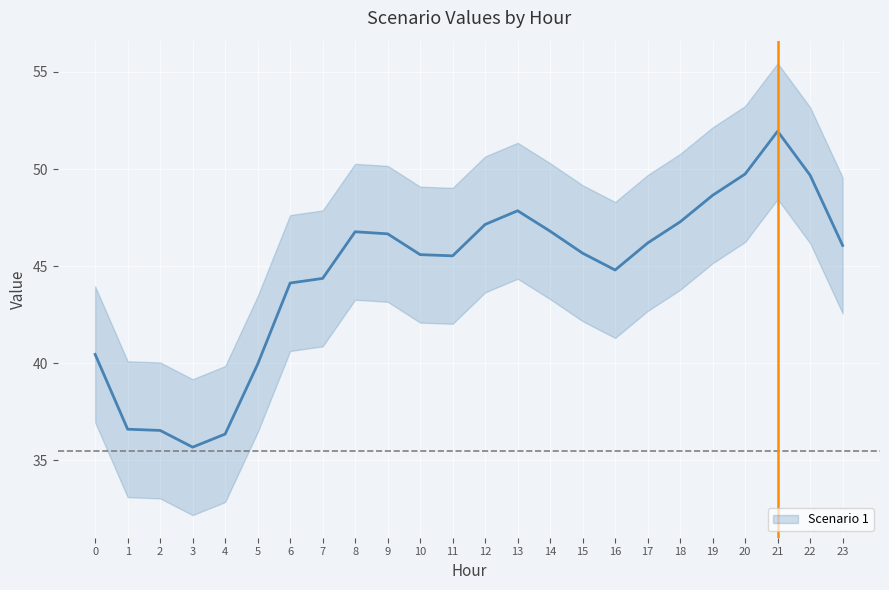

How many lines are shown in the chart?

1